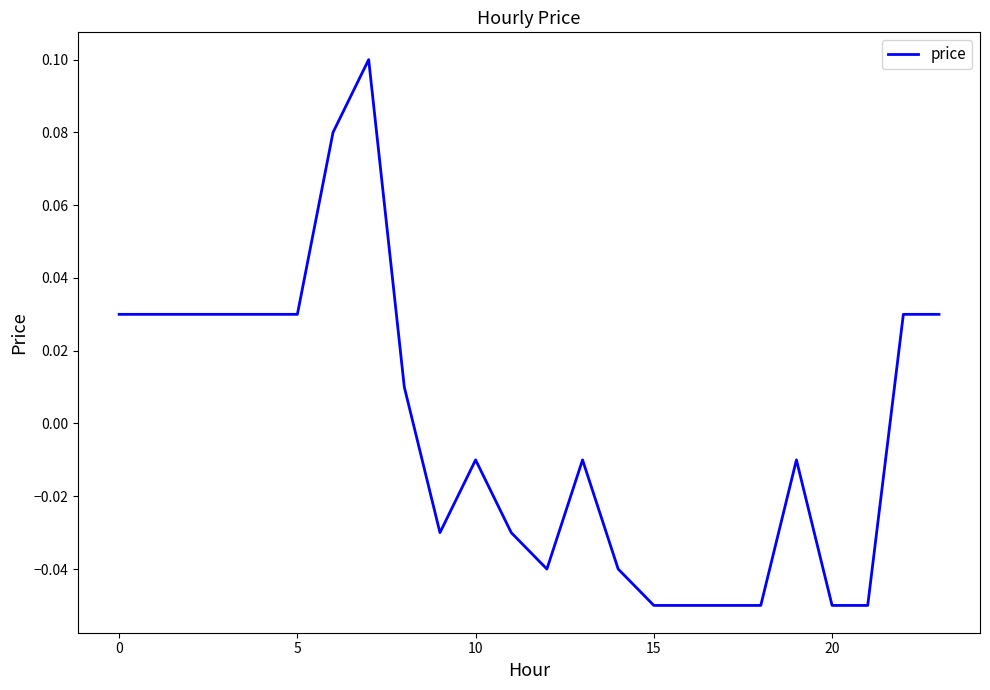

Where is the first local minimum?

9